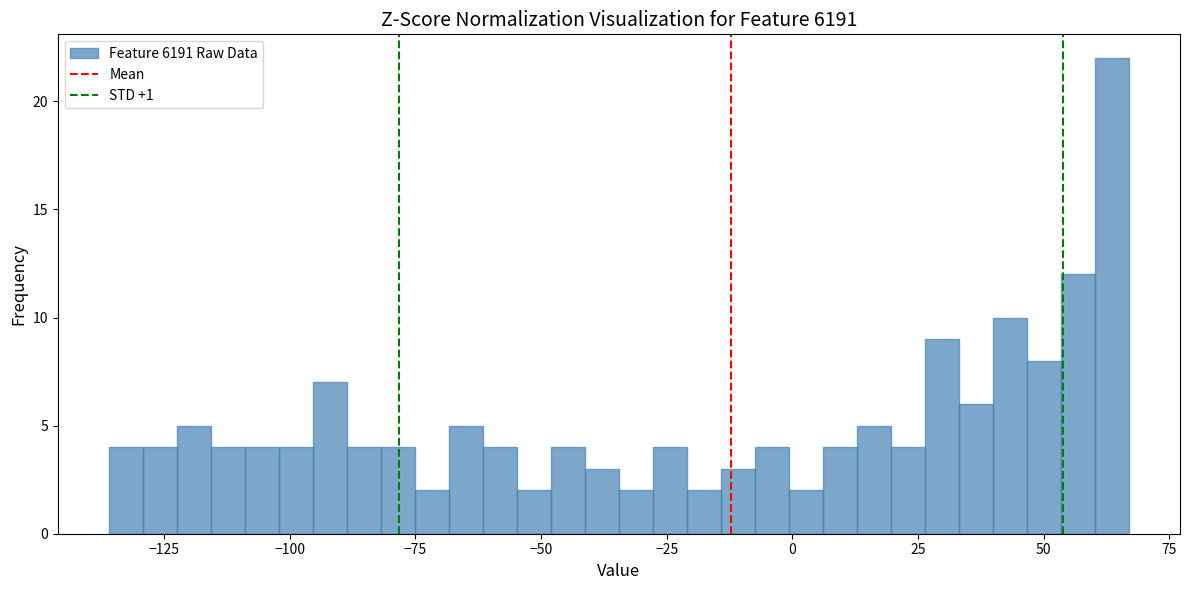

Read against the x-axis, roughly where is the centre of the tallest bar?

65